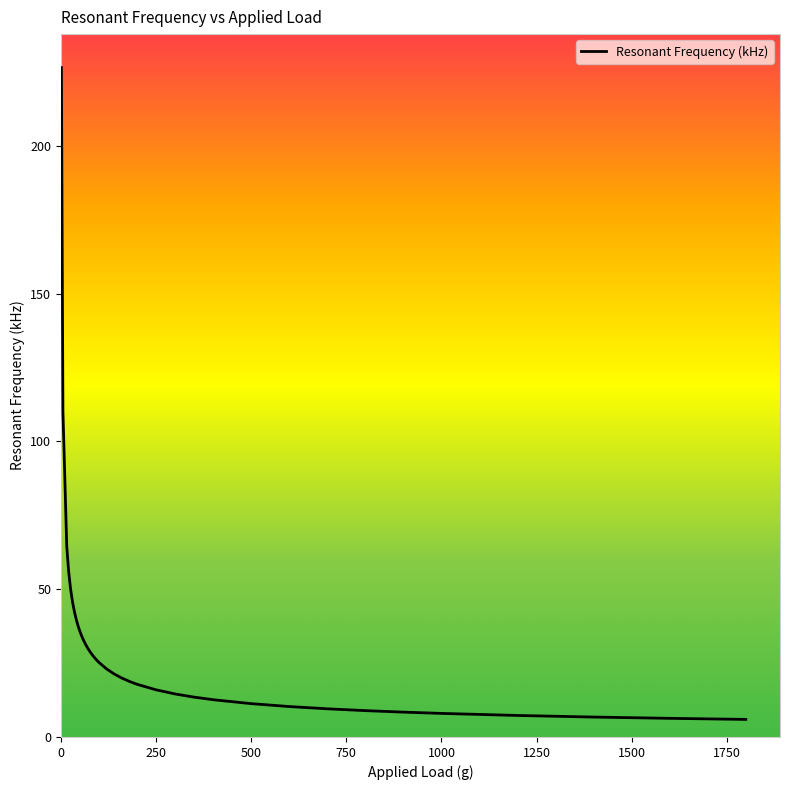

What is the sum of all values?

1238.3